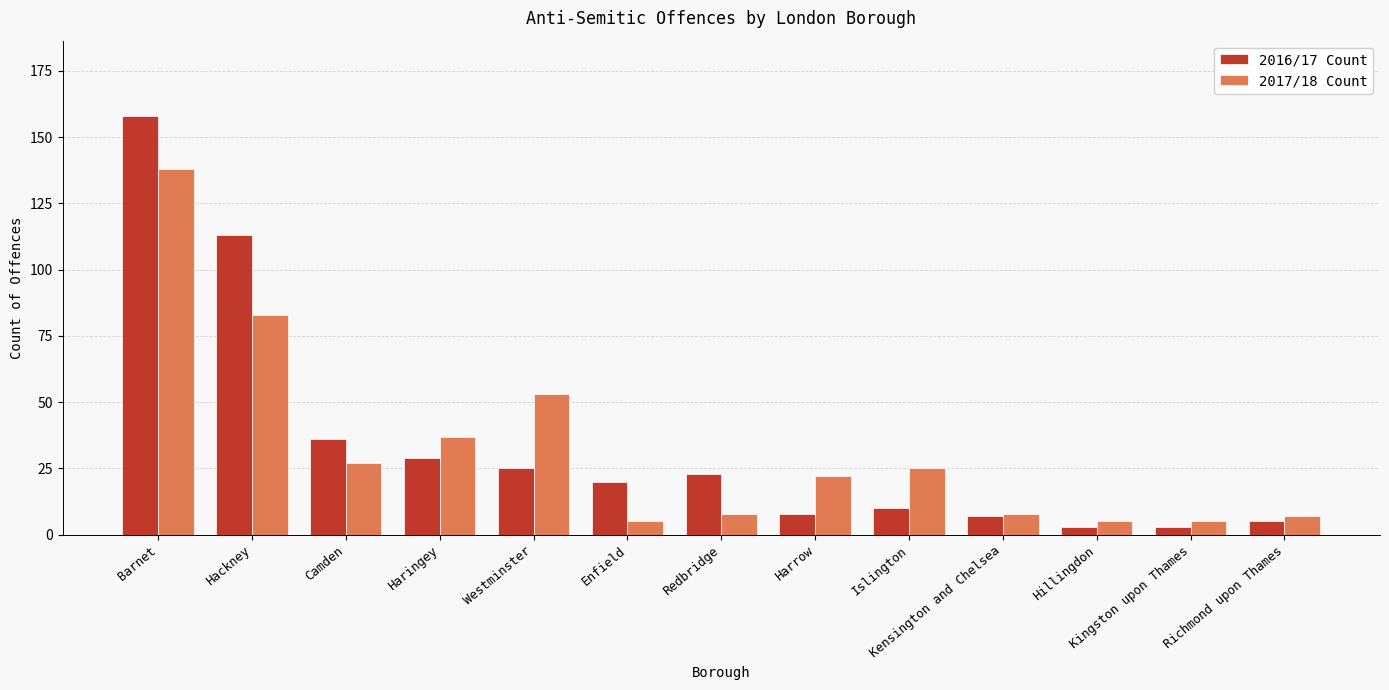

What is the value of the 2016/17 Count bar at the 3rd from the left?

36